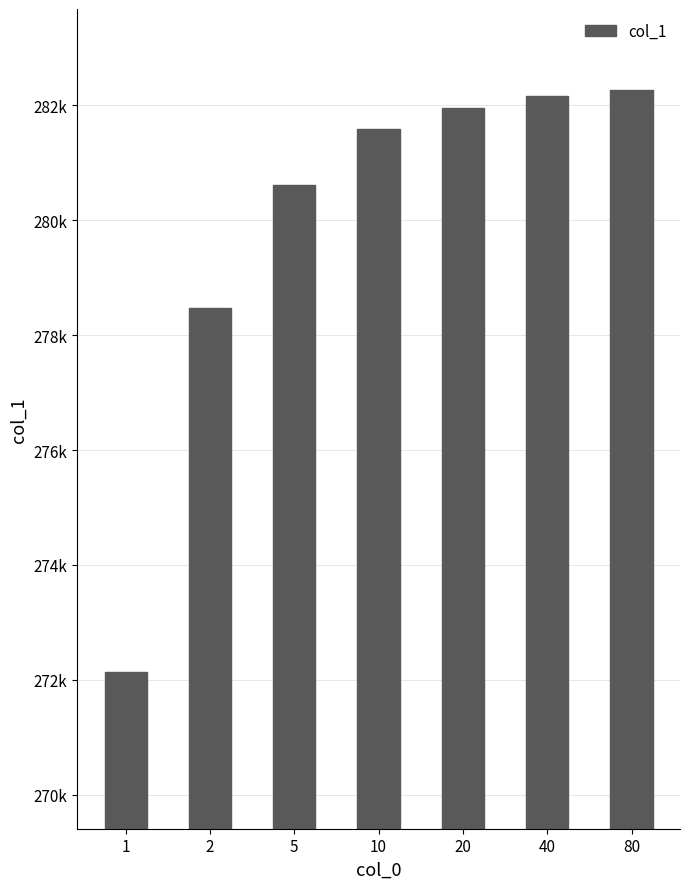

Which has a higher value, 5 or 20?

20